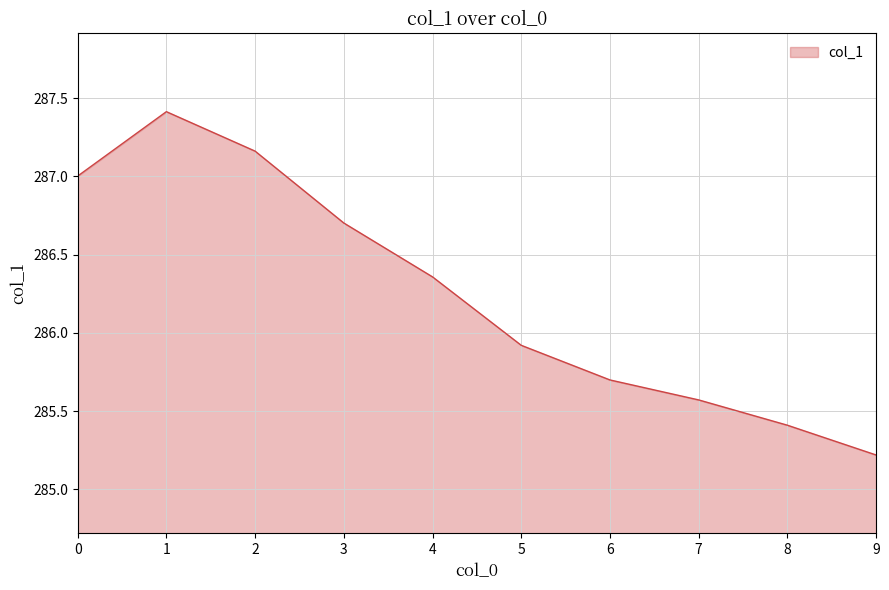

Between 7 and 2, which is larger?

2